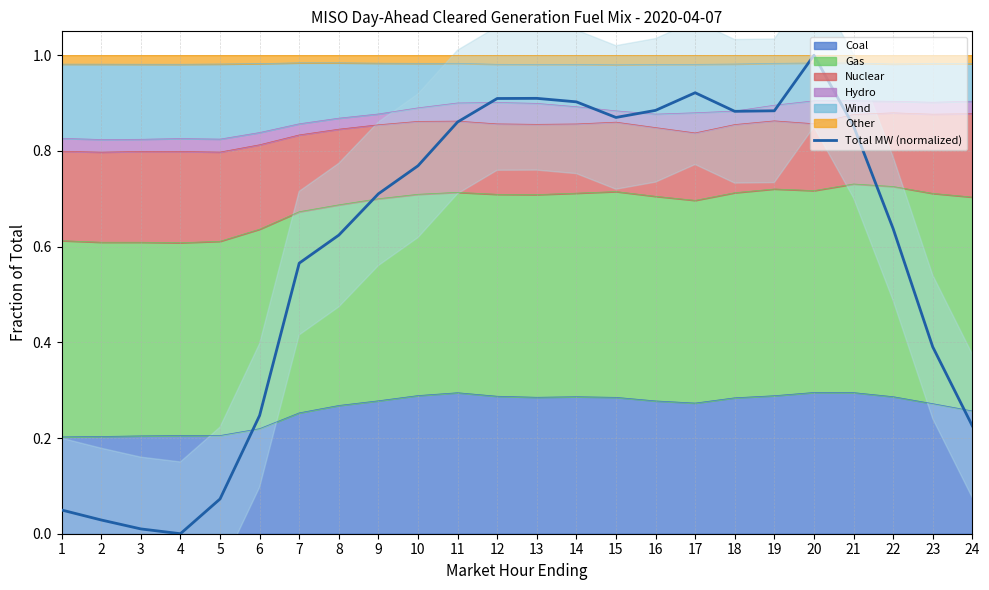

Rank the categories by value from highest to lowest.

20, 17, 13, 12, 14, 16, 19, 18, 15, 11, 21, 10, 9, 22, 8, 7, 23, 6, 24, 5, 1, 2, 3, 4